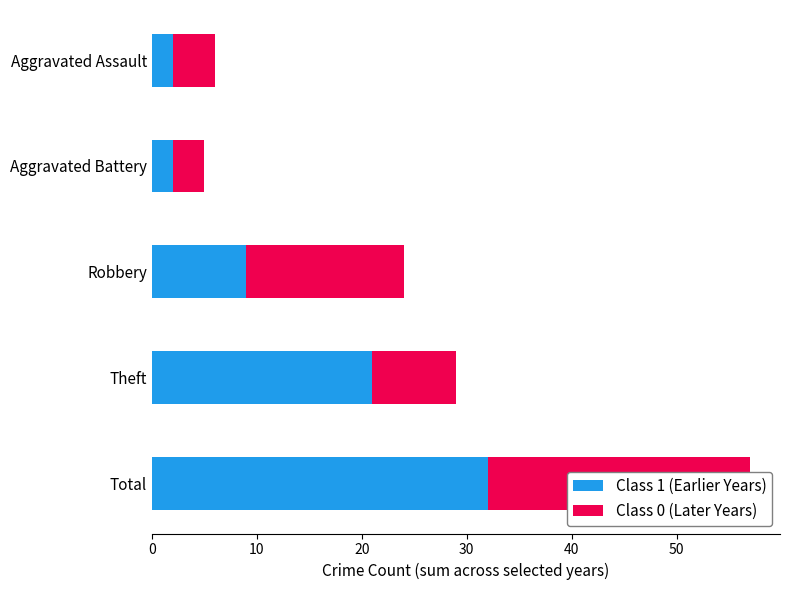

The value of Class 0 (Later Years) at Theft is 3. True or false?

False